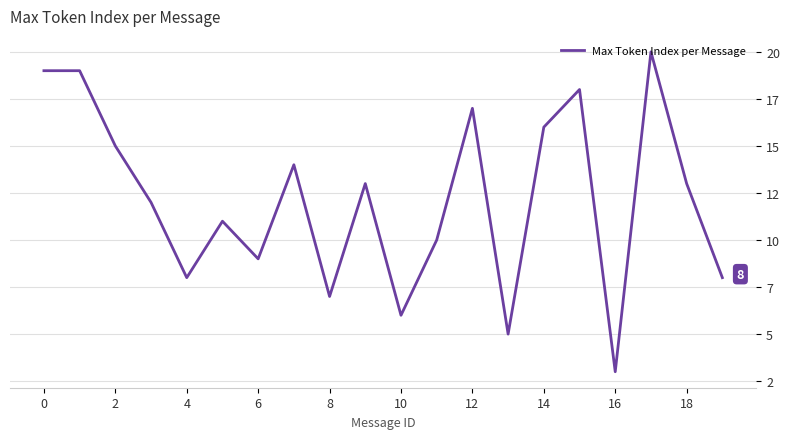

What is the difference between the second highest and minimum values?

16